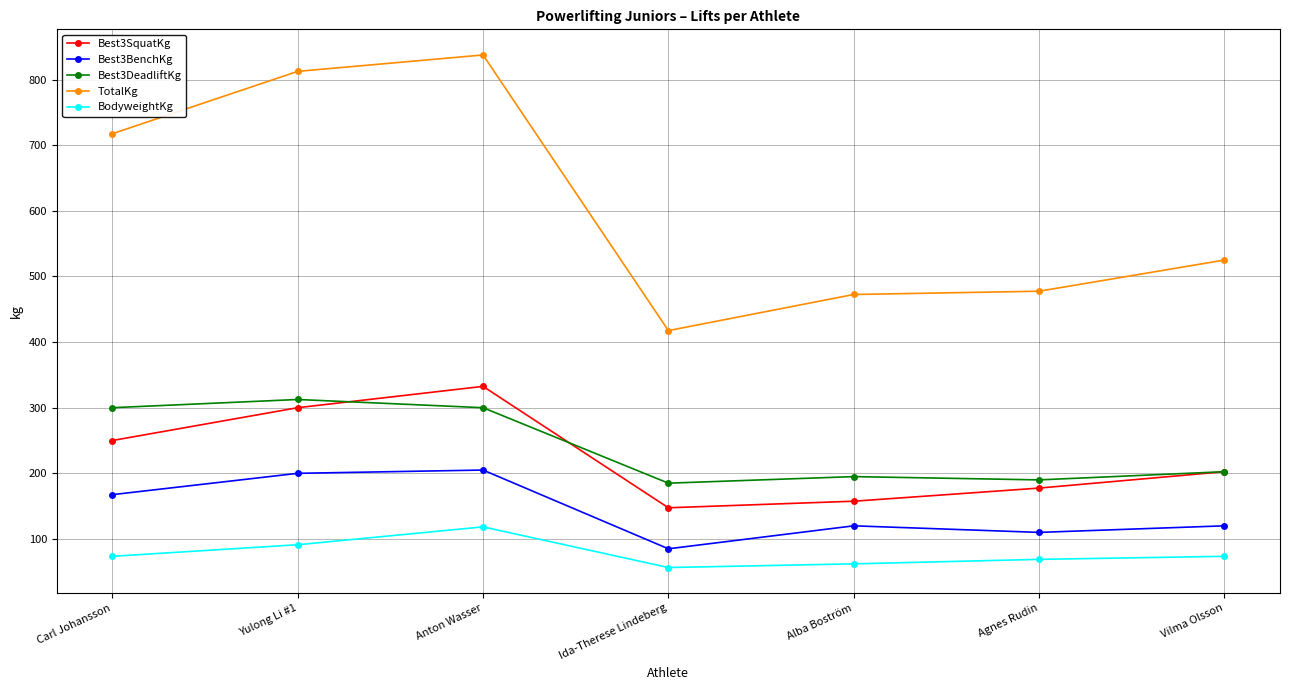

How many categories are shown in the chart?

7